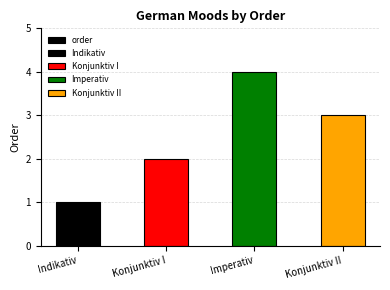

Where is the data nearest to the value 2?

Konjunktiv I